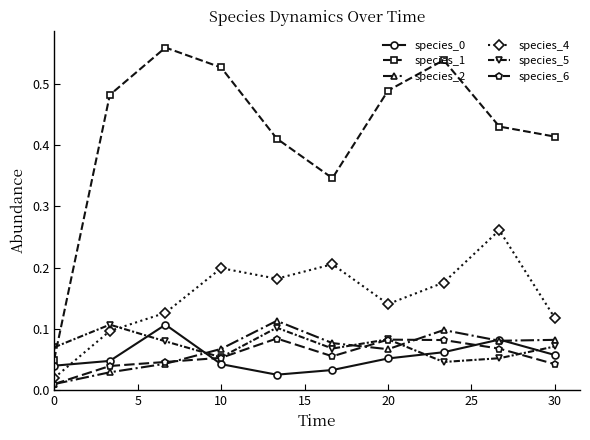

At how many categories does at least one series exceed 0?

10